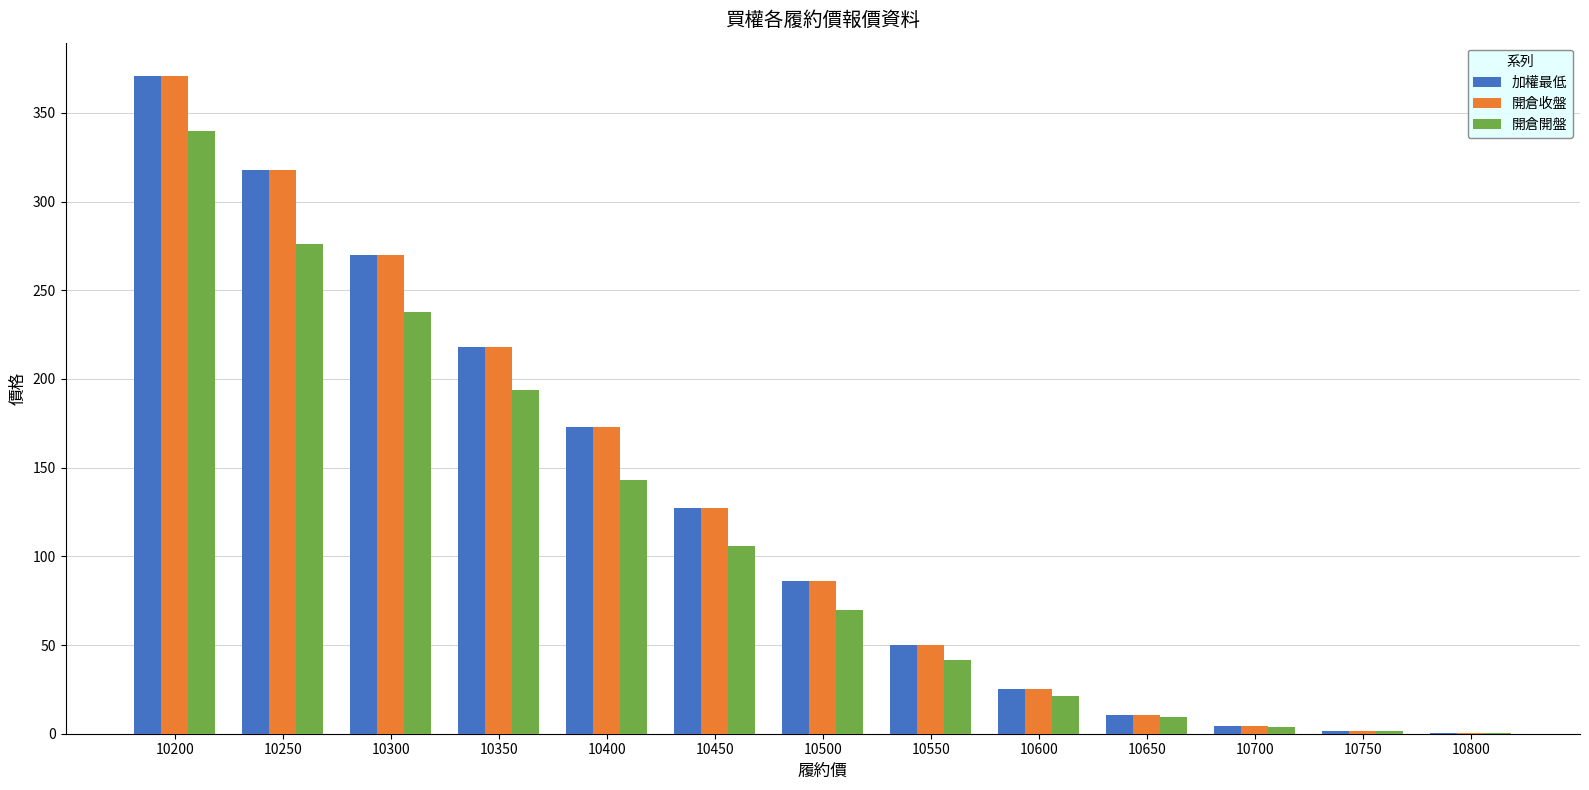

True or false: 開倉開盤 has a value of 152.9 at 10300.

False